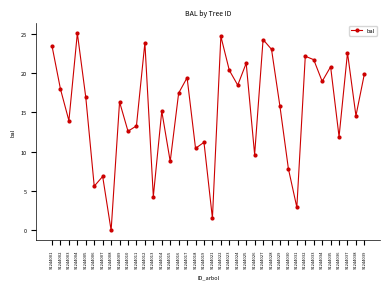

At which label is the value closest to 12?

91244036